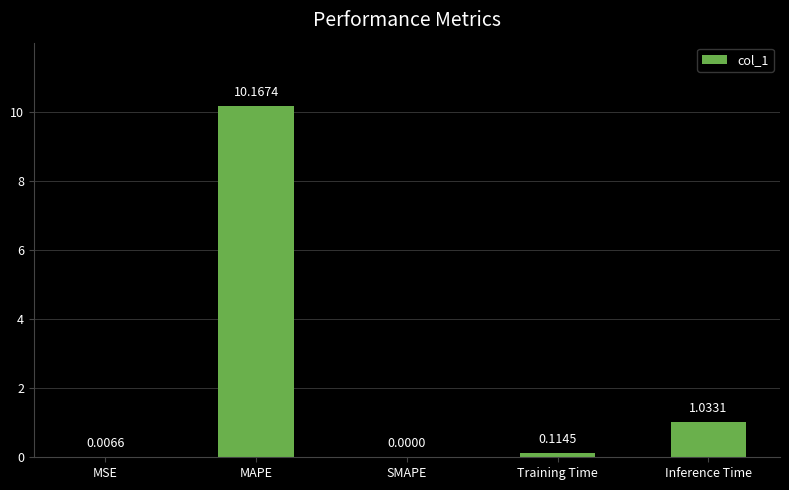

Between MAPE and Inference Time, which is larger?

MAPE